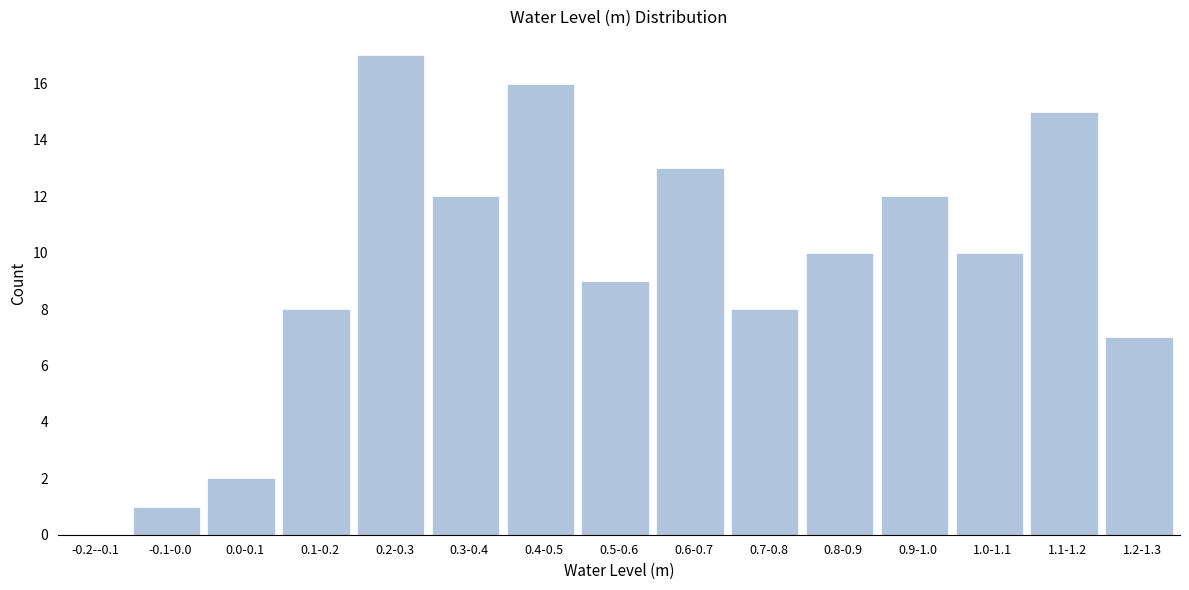

Reading left to right, list all the values displayed in this chart.

-0.2--0.1=0	-0.1-0.0=1	0.0-0.1=2	0.1-0.2=8	0.2-0.3=17	0.3-0.4=12	0.4-0.5=16	0.5-0.6=9	0.6-0.7=13	0.7-0.8=8	0.8-0.9=10	0.9-1.0=12	1.0-1.1=10	1.1-1.2=15	1.2-1.3=7